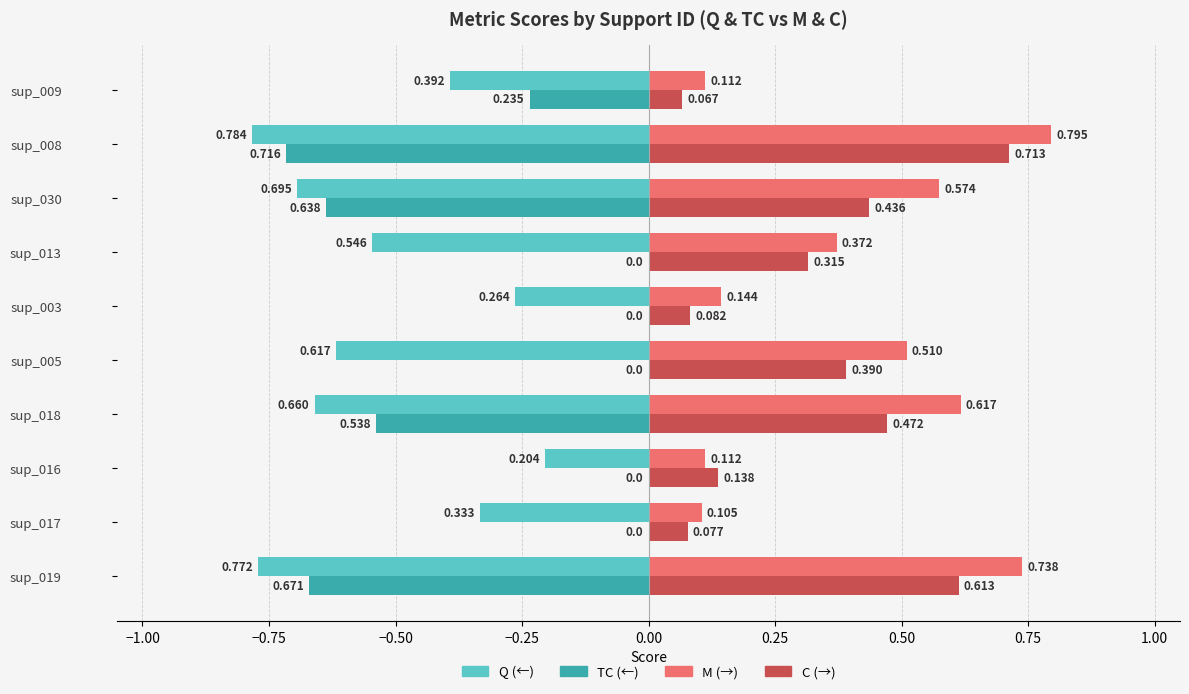

How many series are shown in this chart?

4